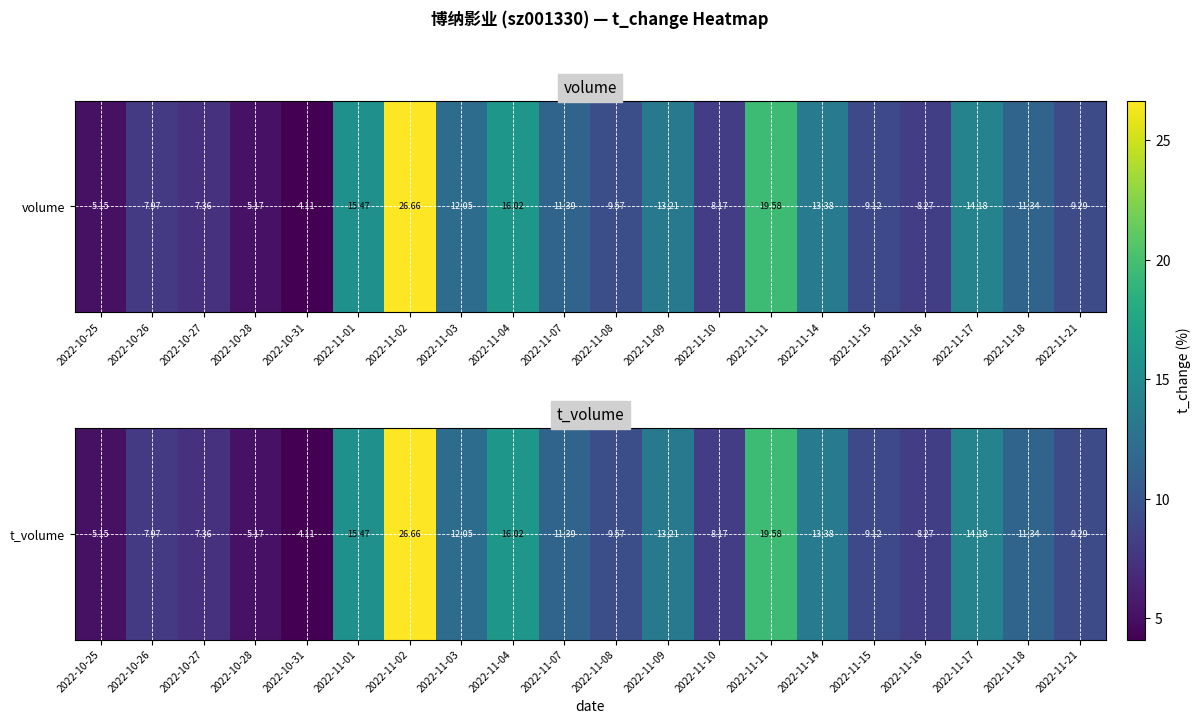

The chart shows a value of 6.4 at 2022-11-08. True or false?

False